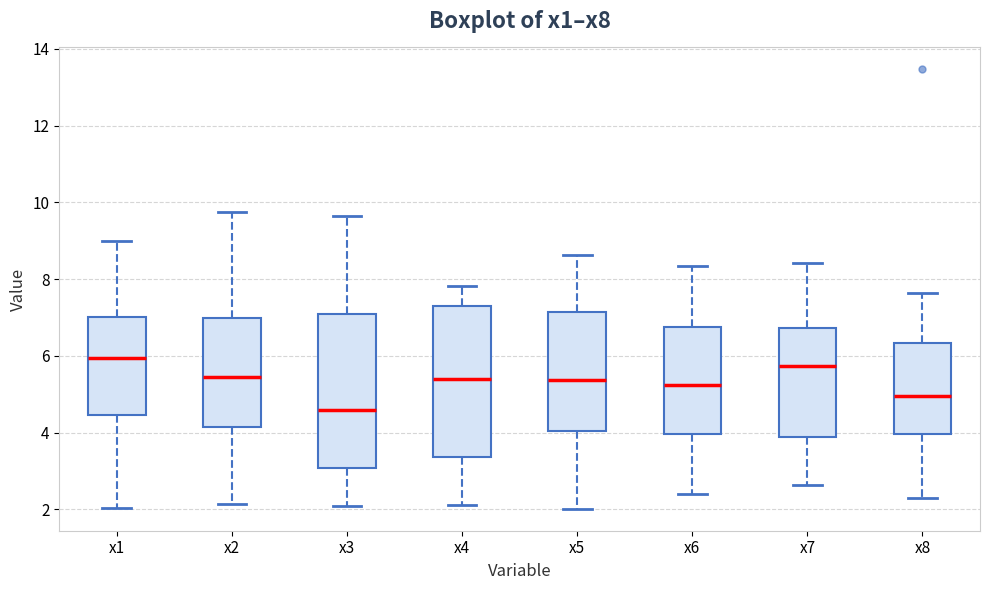

Which box has the highest median line?

x1